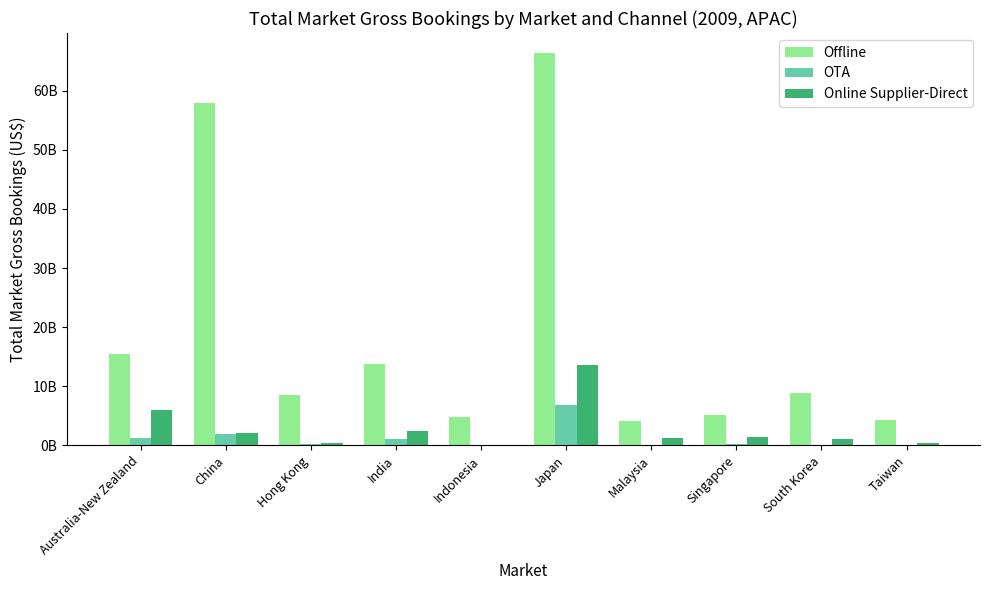

What position from the right is Japan?

5